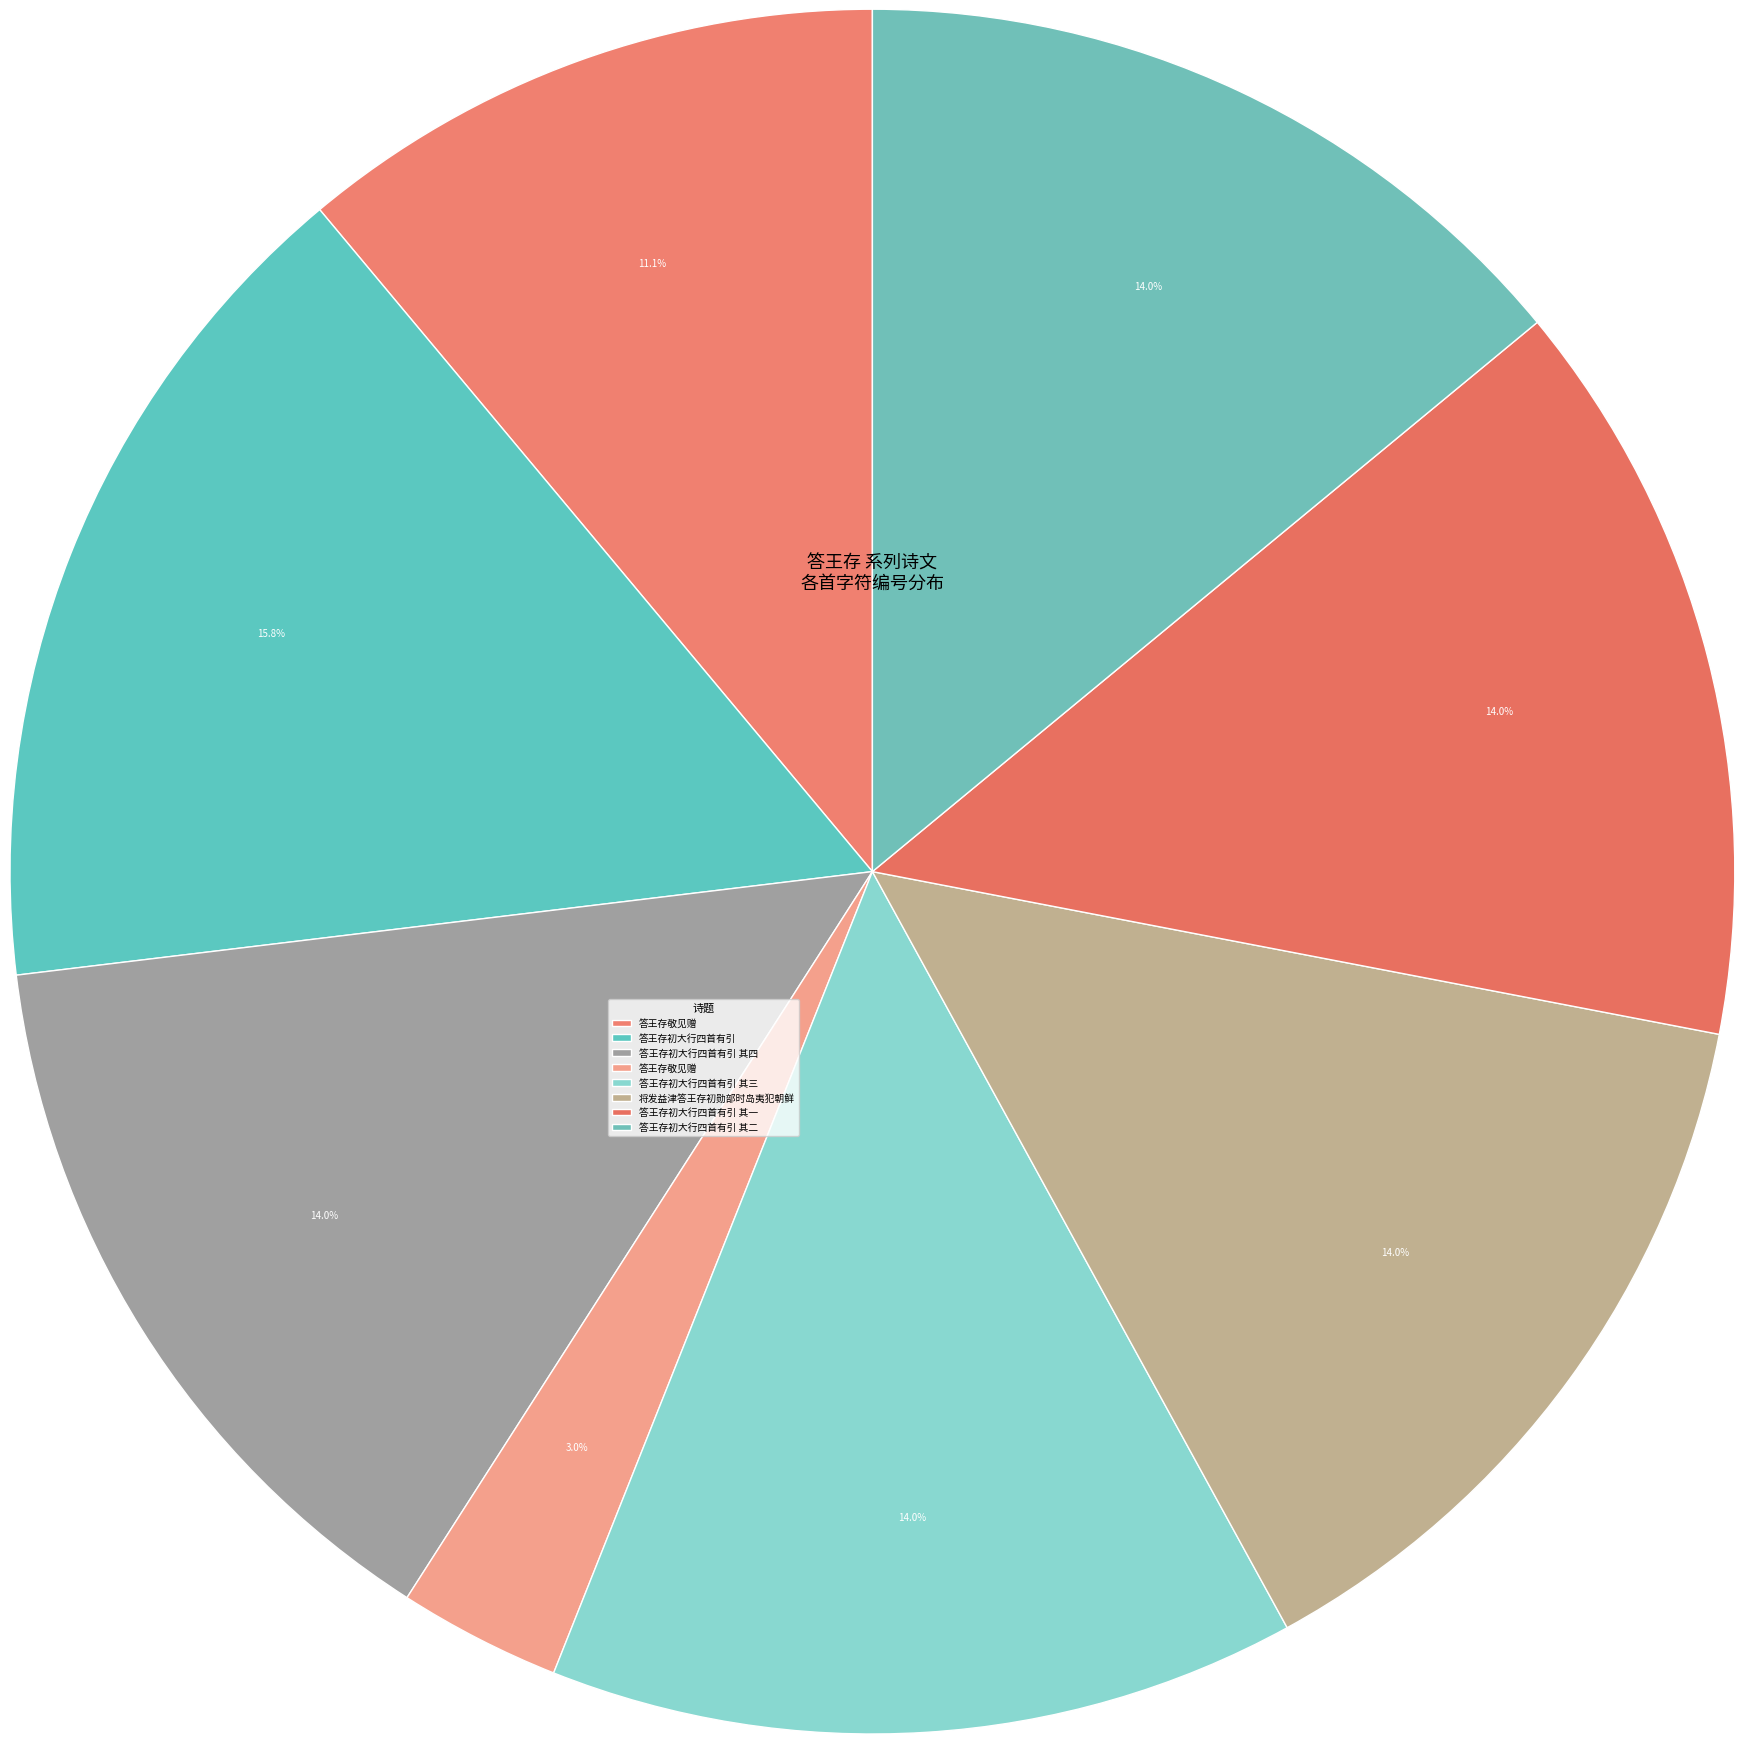

How many slices are in this pie chart?

8